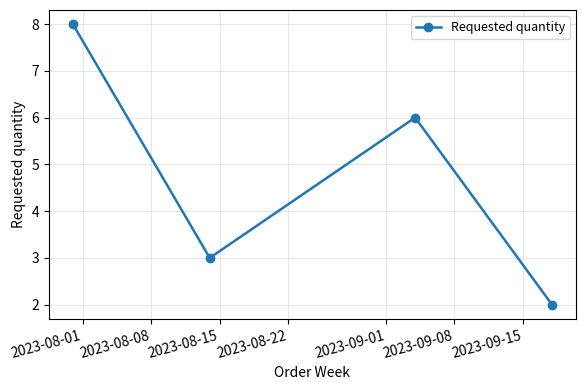

What is the sum of all values?

19